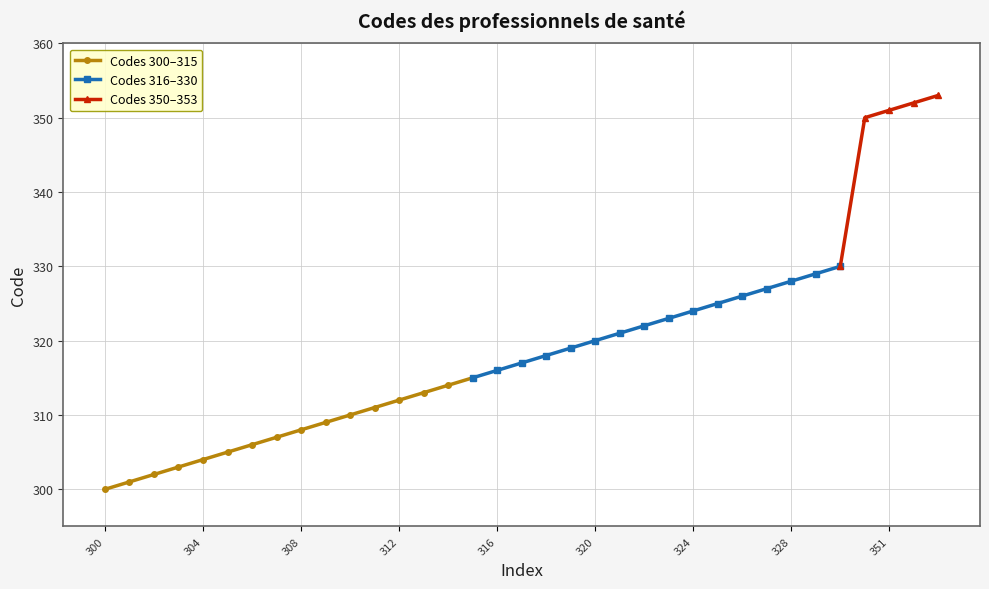

What is the sum of all values?

11171